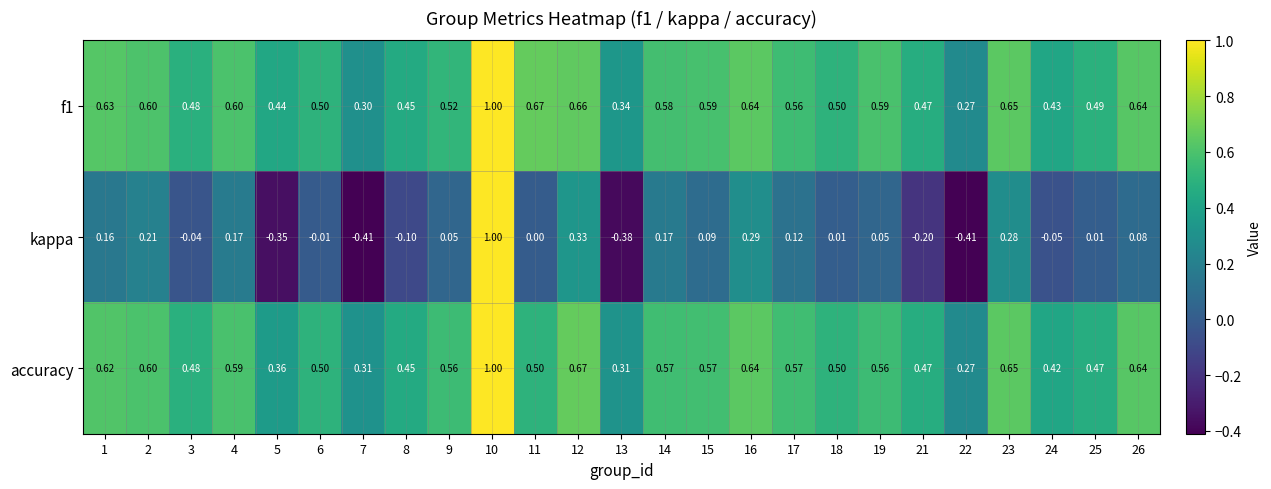

How many series are shown in this chart?

3